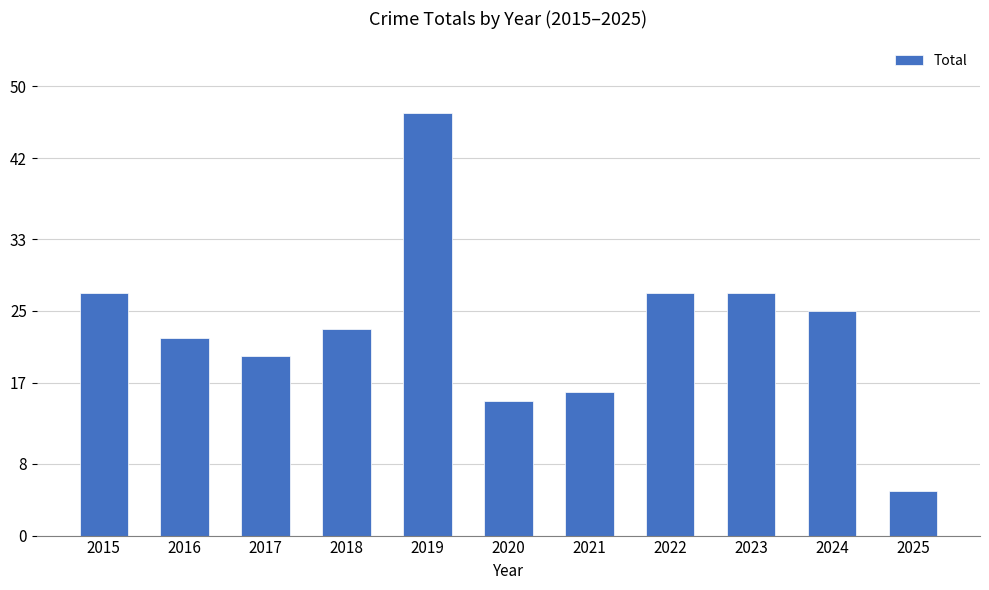

Reading left to right, list all the values displayed in this chart.

27	22	20	23	47	15	16	27	27	25	5